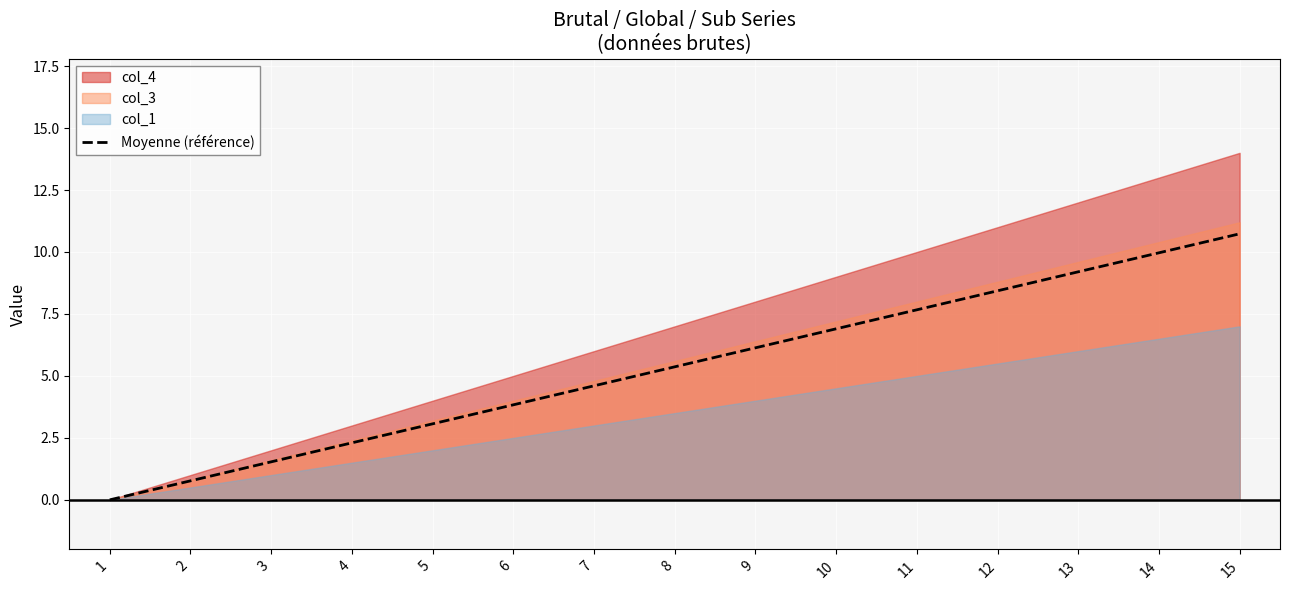

Reading left to right, what are all the values shown in this chart?

1=0.0	2=0.8	3=1.5	4=2.3	5=3.1	6=3.8	7=4.6	8=5.4	9=6.1	10=6.9	11=7.7	12=8.4	13=9.2	14=10.0	15=10.7